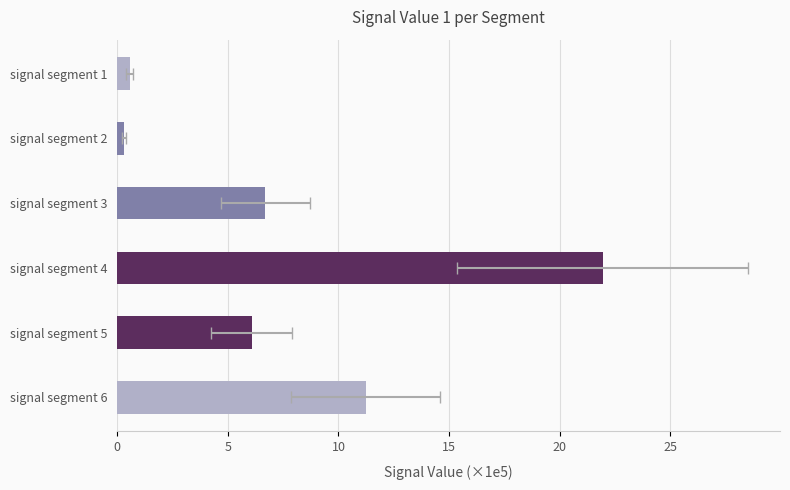

What is the change in value from signal segment 4 to signal segment 6?

-10.7